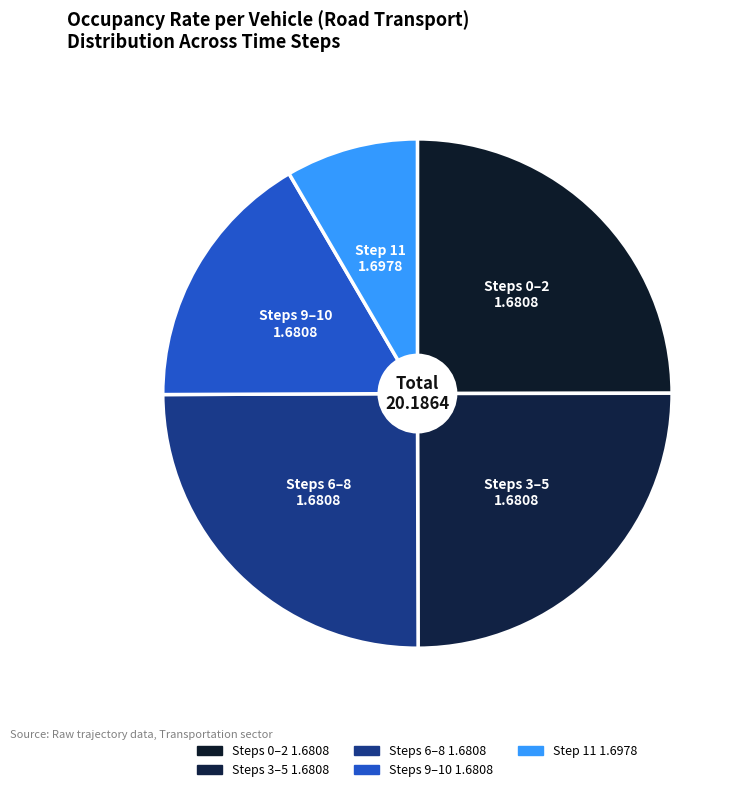

True or false: Steps 0–2 1.6808 accounts for 11% of the total.

False